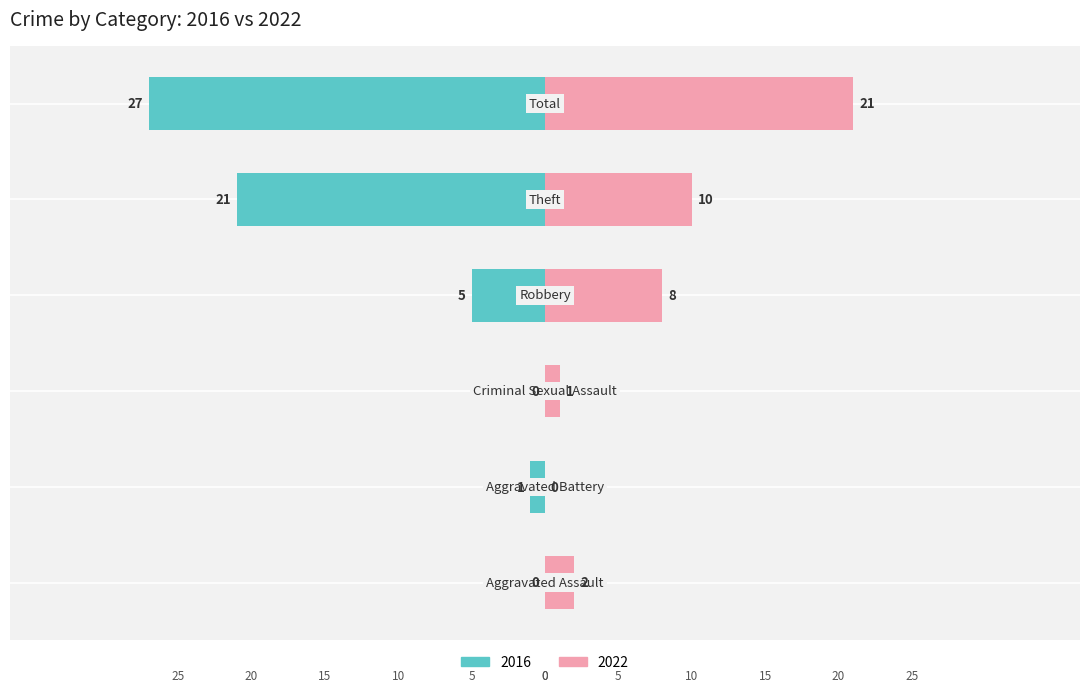

Rank the categories by Right (count) value from highest to lowest.

Total, Theft, Robbery, Aggravated Assault, Criminal Sexual Assault, Aggravated Battery